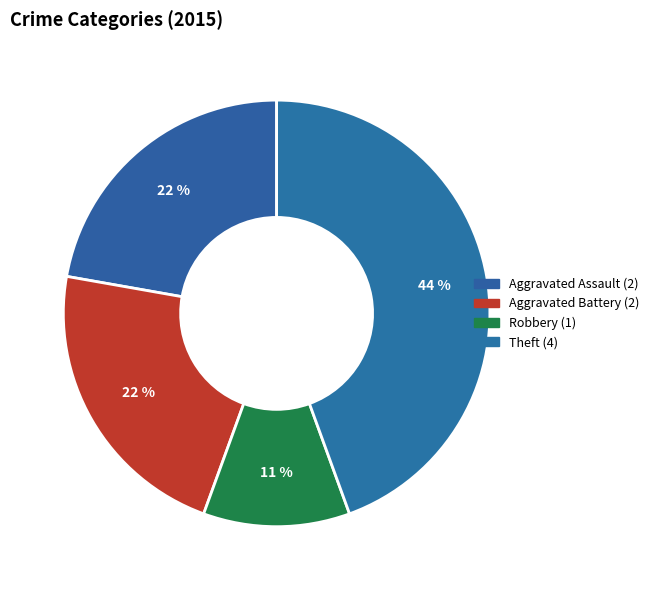

How many slices are in this pie chart?

4